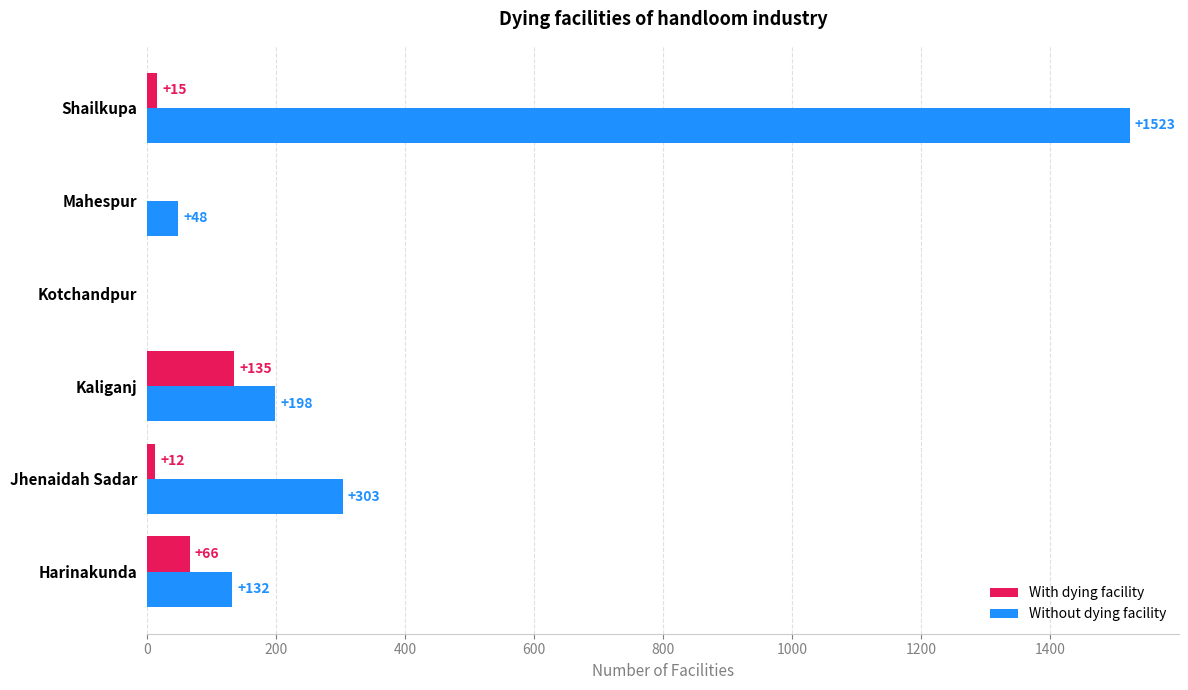

The With dying facility series shows 15 at Shailkupa. True or false?

True